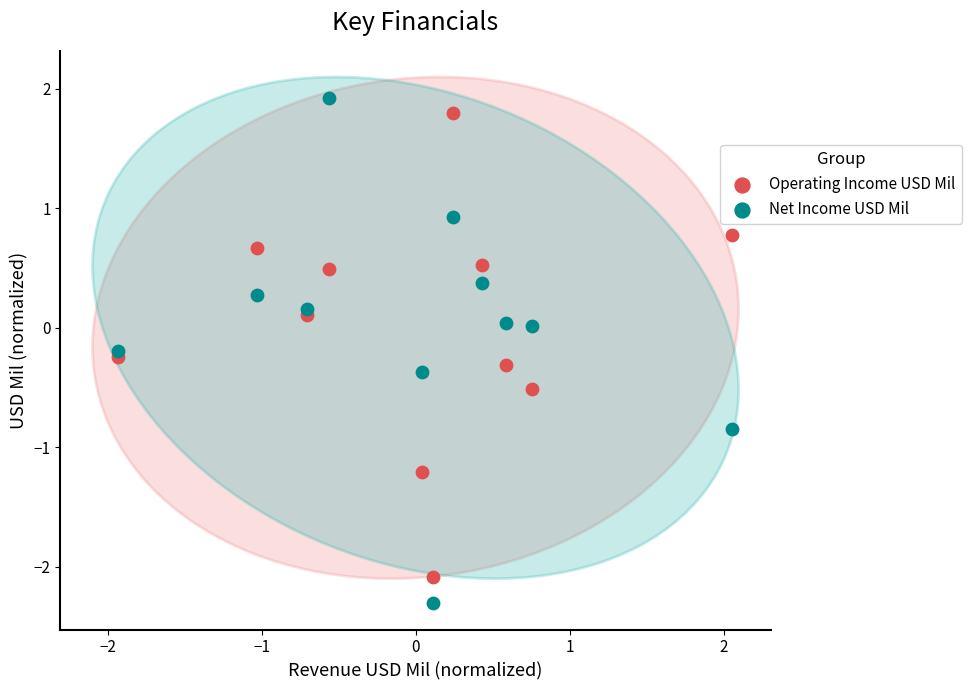

Which series contains the highest Y value?

Net Income USD Mil